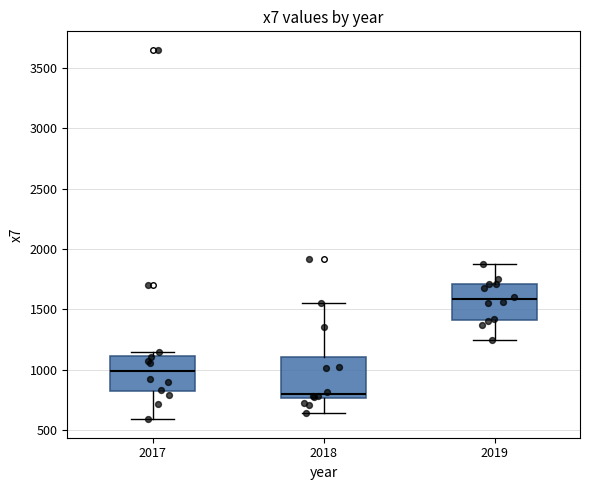

Reading left to right, transcribe this box plot: for each box, give where its median line is, the range the box spans, and where its two whiskers end, as read against the y-axis. The values are not printed on the chart, so give them approximately, as read against the axis.

2017: median 1000, box 800 to 1100, whiskers 600 to 1150
2018: median 800, box 750 to 1100, whiskers 650 to 1550
2019: median 1600, box 1400 to 1700, whiskers 1250 to 1900